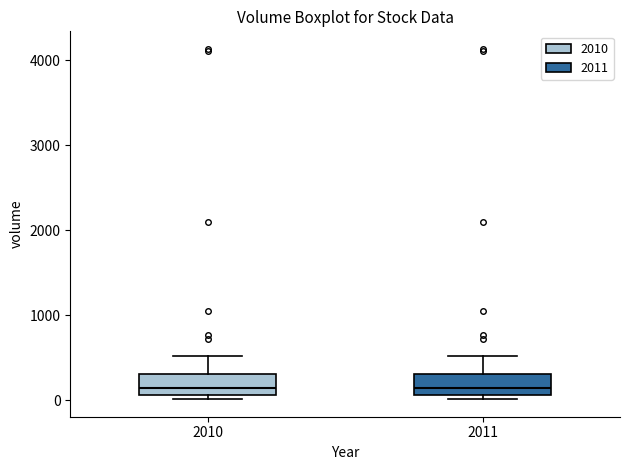

Where does the upper whisker of the box at x = 2010 end on the y-axis? The values are not printed on the chart, so give them approximately, as read against the axis.

500